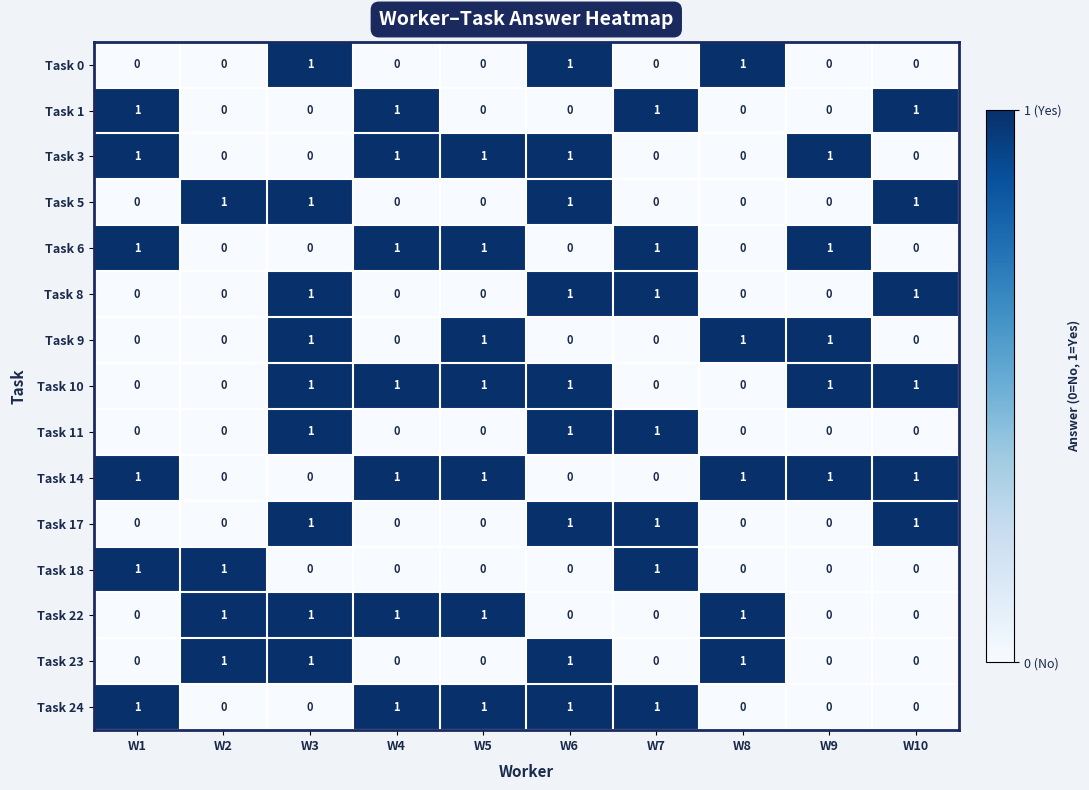

Is the value of Task 23 at W5 greater than the value of Task 14 at W9?

No